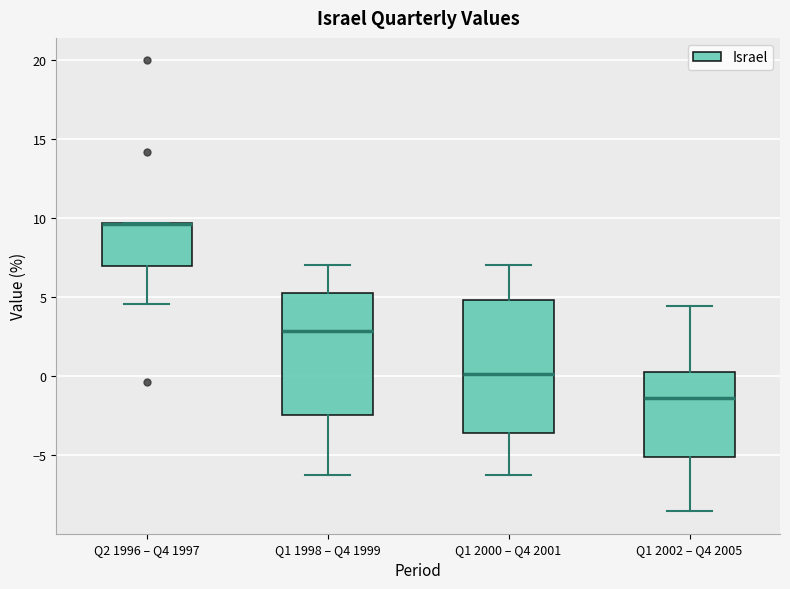

Where does the lower whisker of the box for Q1 1998 – Q4 1999 end on the y-axis? The values are not printed on the chart, so give them approximately, as read against the axis.

-6.5